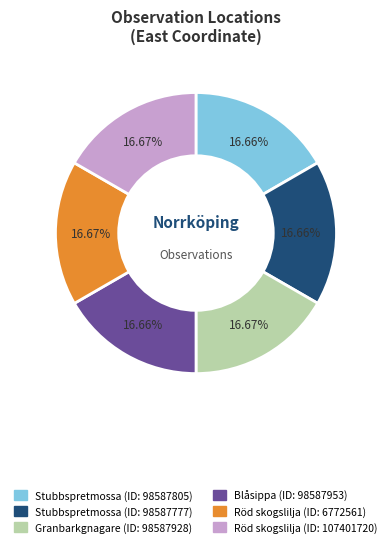

Is there a majority slice in this chart?

No